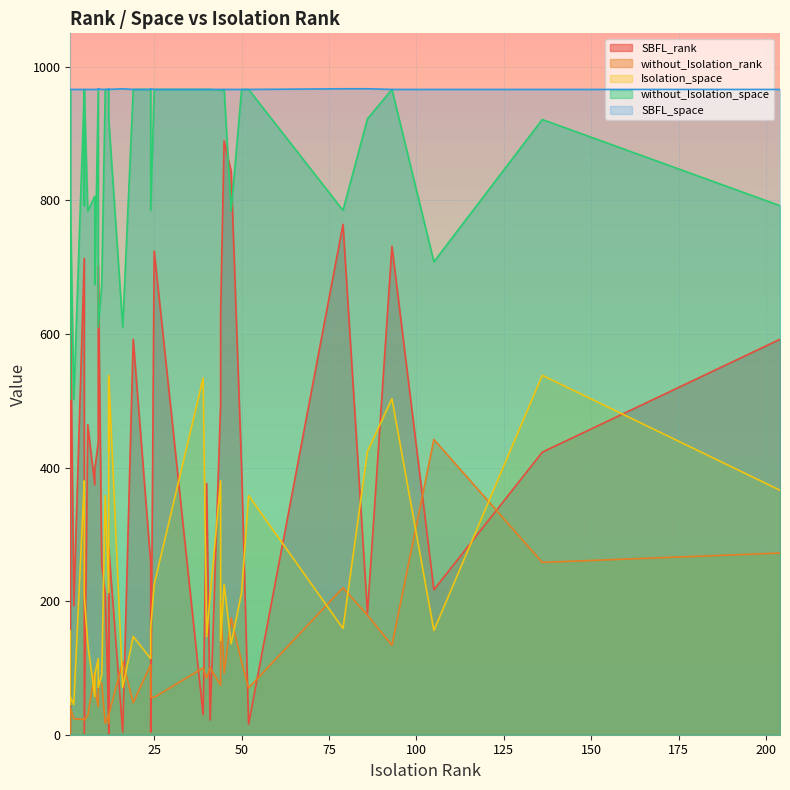

True or false: without_Isolation_space and without_Isolation_rank intersect in this chart.

False